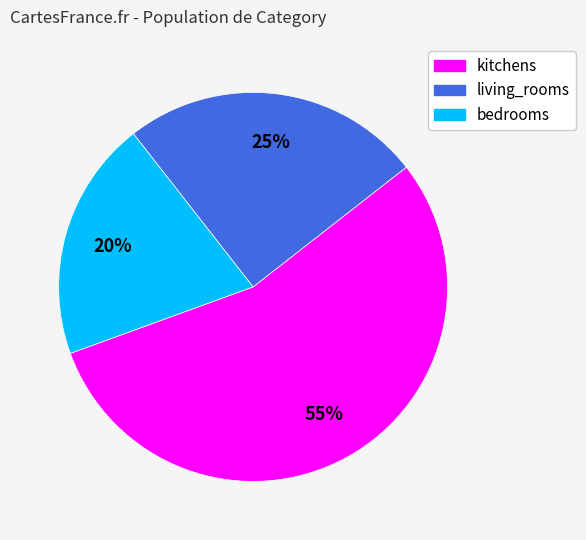

To the nearest percent, what portion does kitchens represent?

55%